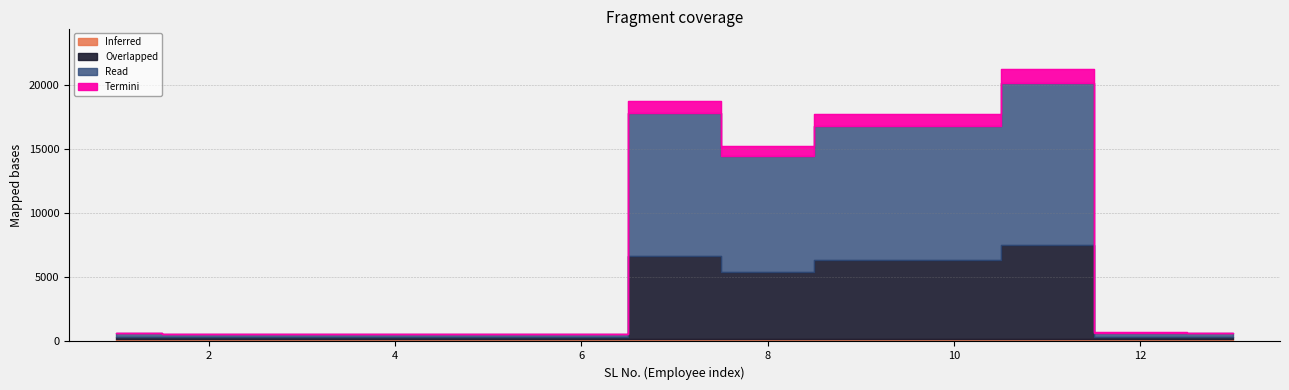

Which has a higher value, 1 or 4?

1